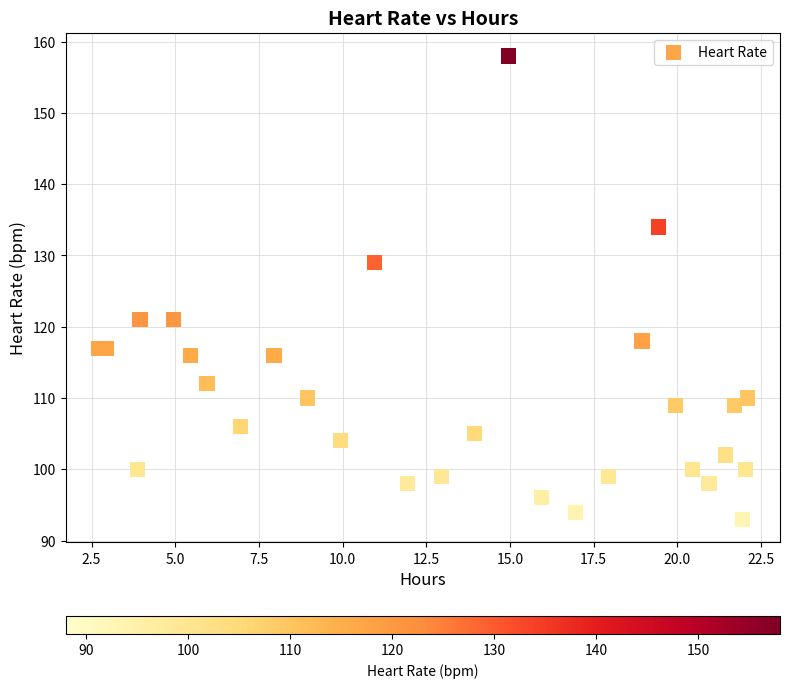

What is the range of Y values (max minus min)?

65